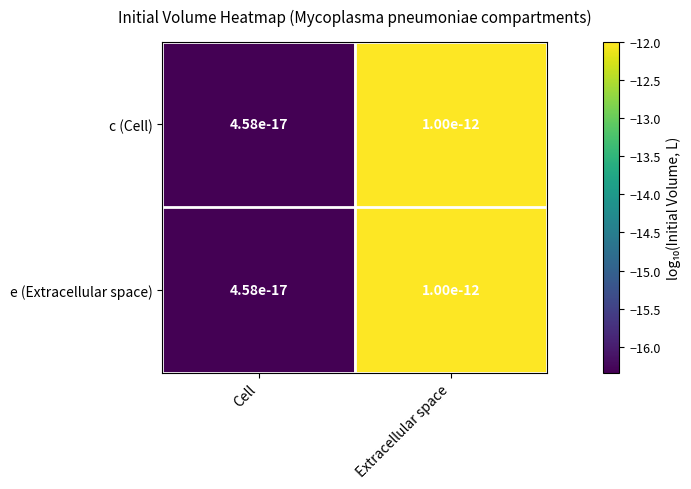

What is the total value across all series at Extracellular space?

-24.0